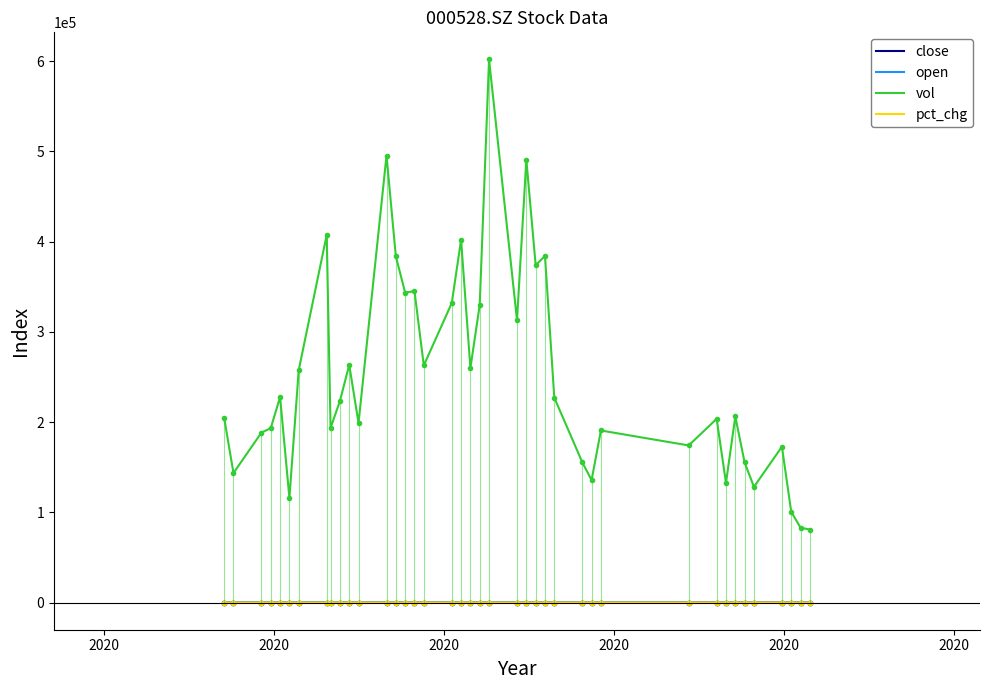

True or false: pct_chg has more than 2 interior local peaks.

True